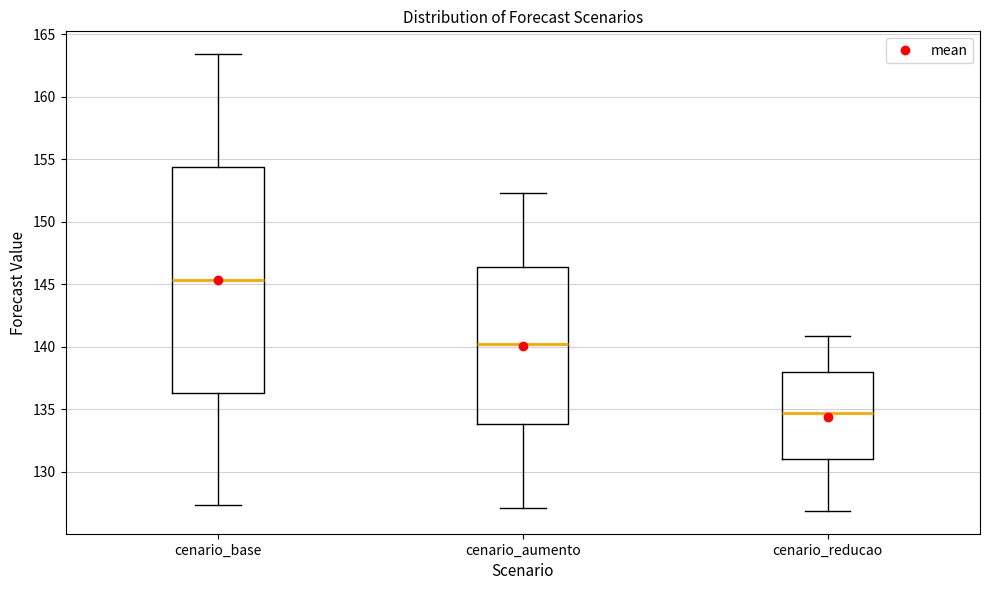

Reading left to right, transcribe this box plot: for each box, give where its median line is, the range the box spans, and where its two whiskers end, as read against the y-axis. The values are not printed on the chart, so give them approximately, as read against the axis.

cenario_base: median 145.5, box 136.5 to 154.5, whiskers 127.5 to 163.5
cenario_aumento: median 140.0, box 134.0 to 146.5, whiskers 127.0 to 152.5
cenario_reducao: median 134.5, box 131.0 to 138.0, whiskers 127.0 to 141.0